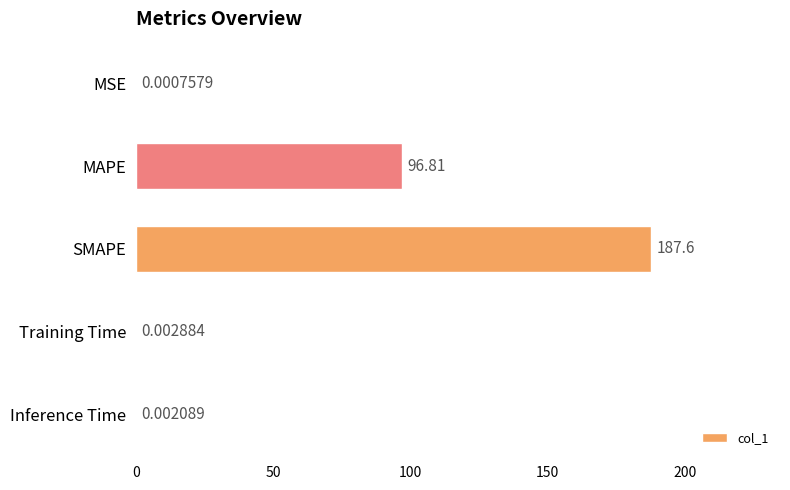

Which category has the highest value across all series?

SMAPE